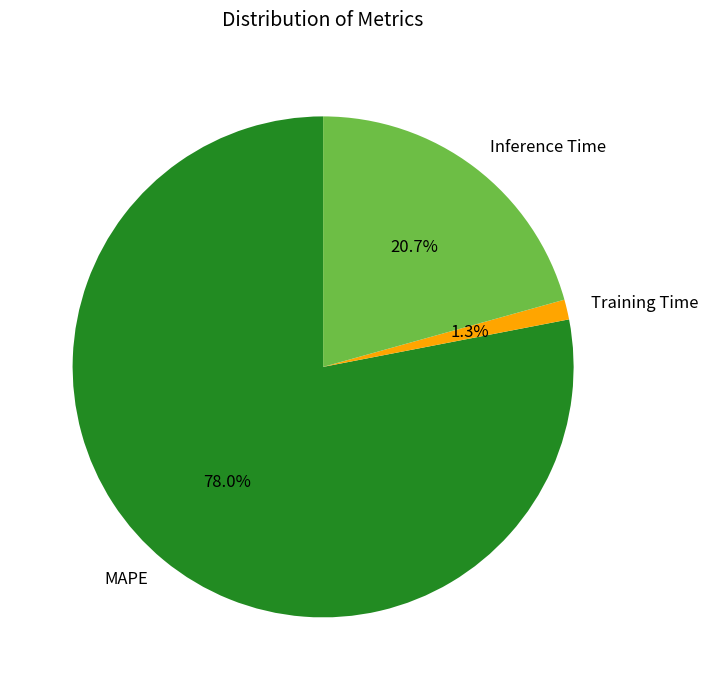

What percentage is NOT represented by Training Time?

98.7%